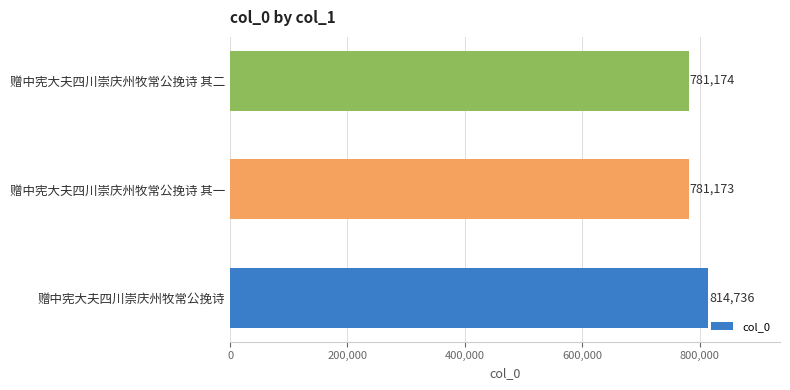

Which category has the lowest value across all series?

赠中宪大夫四川崇庆州牧常公挽诗 其一